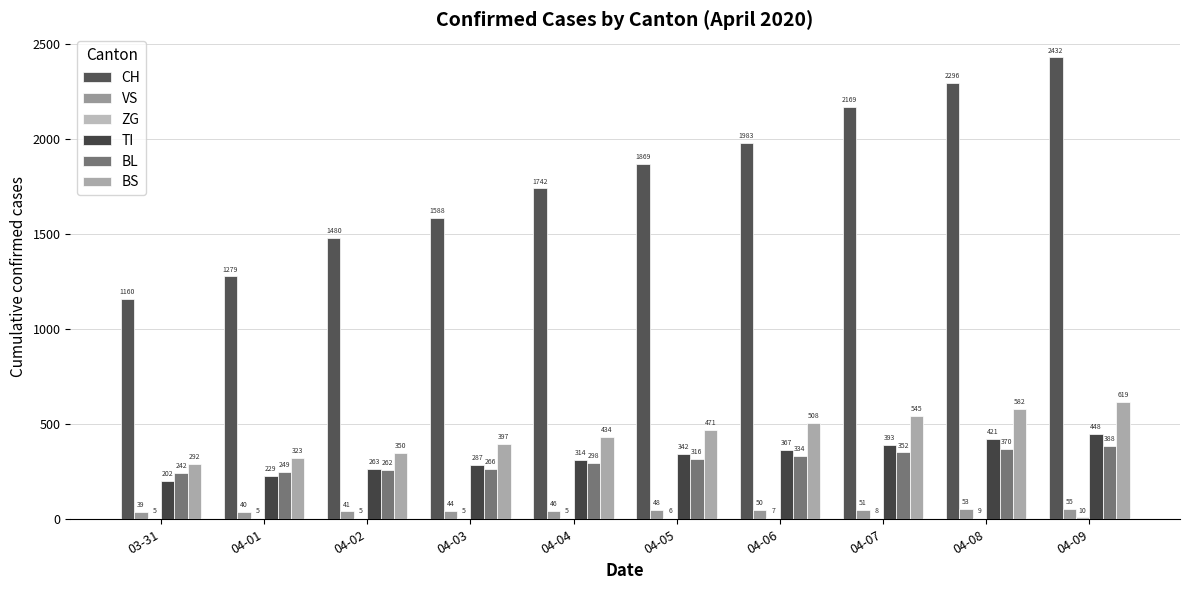

What is the label of the 10th bar from the left?

04-09